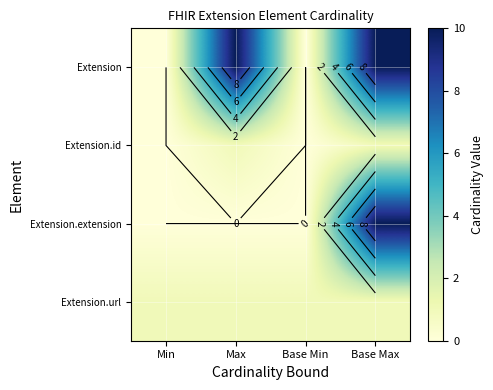

At which category is the sum across all series the highest?

Base Max